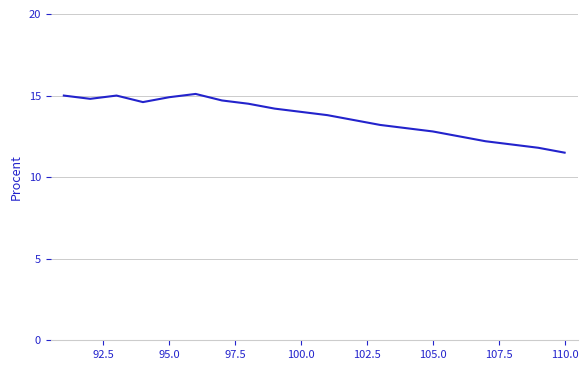

What is the smallest value displayed?

11.5